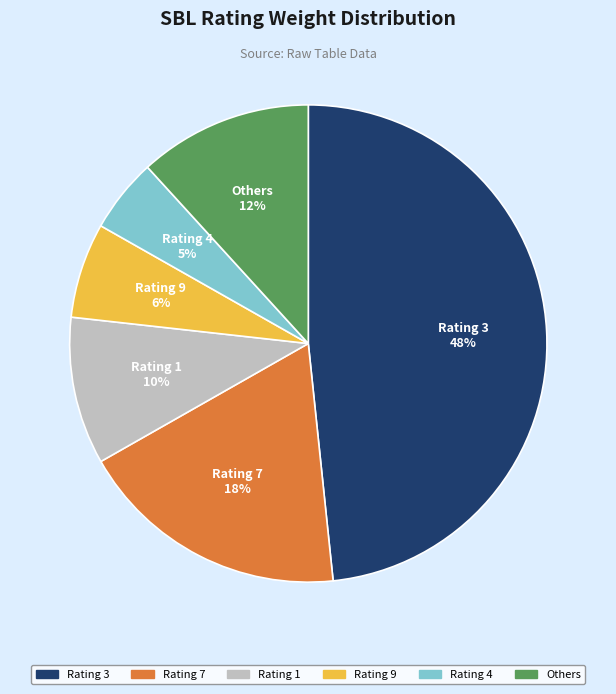

Count the number of slices in the pie.

6